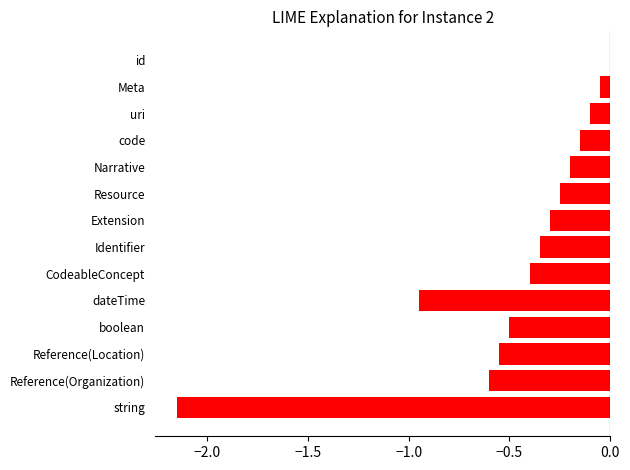

At which category does the chart reach its peak across all series?

id